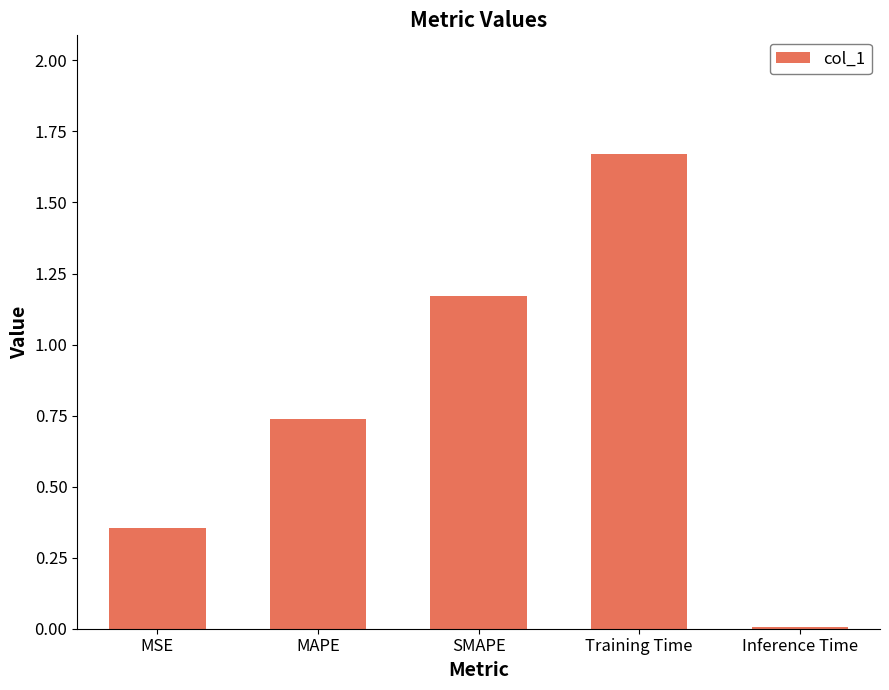

What position from the left is MSE?

1